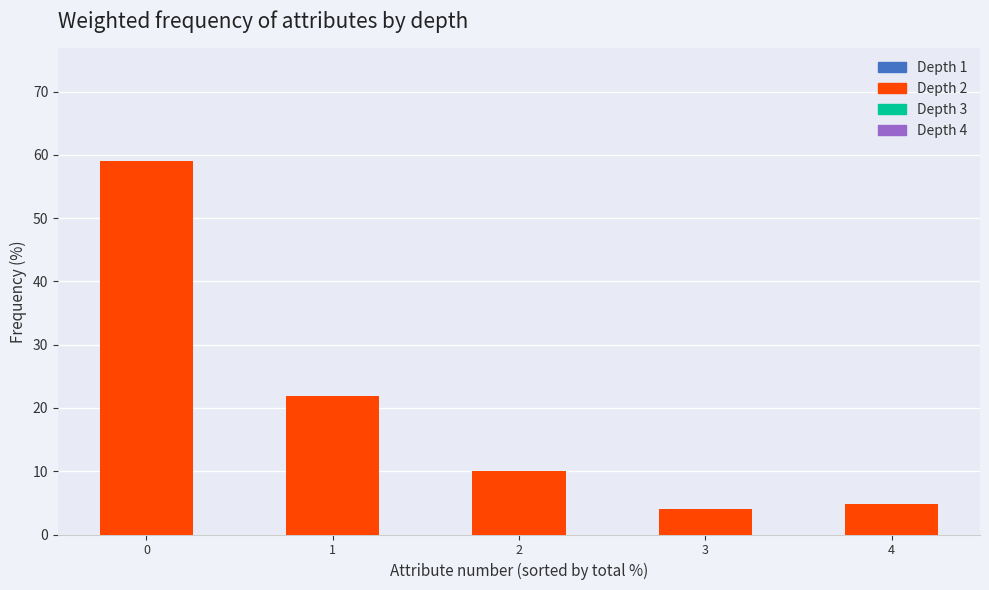

What is the sum of the values at 1 and 4?

26.8